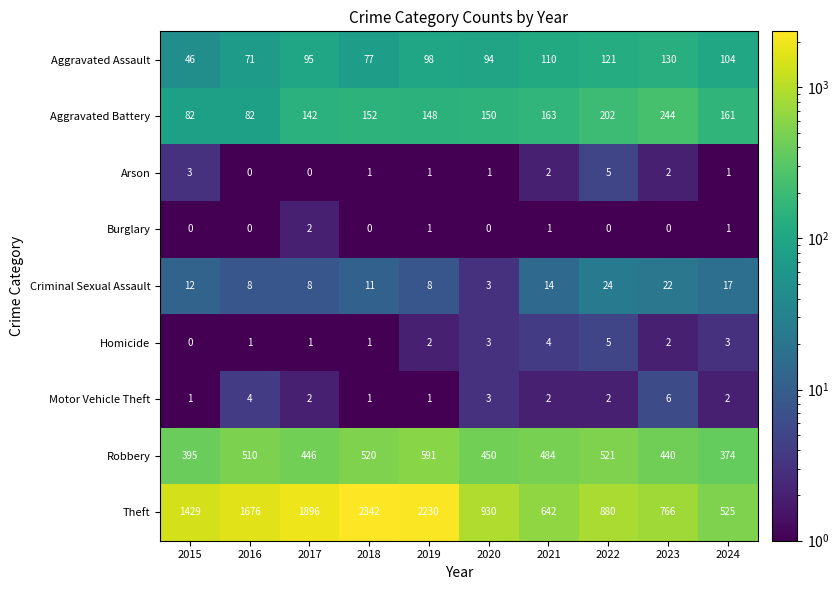

What is the sum of all Homicide values?

22